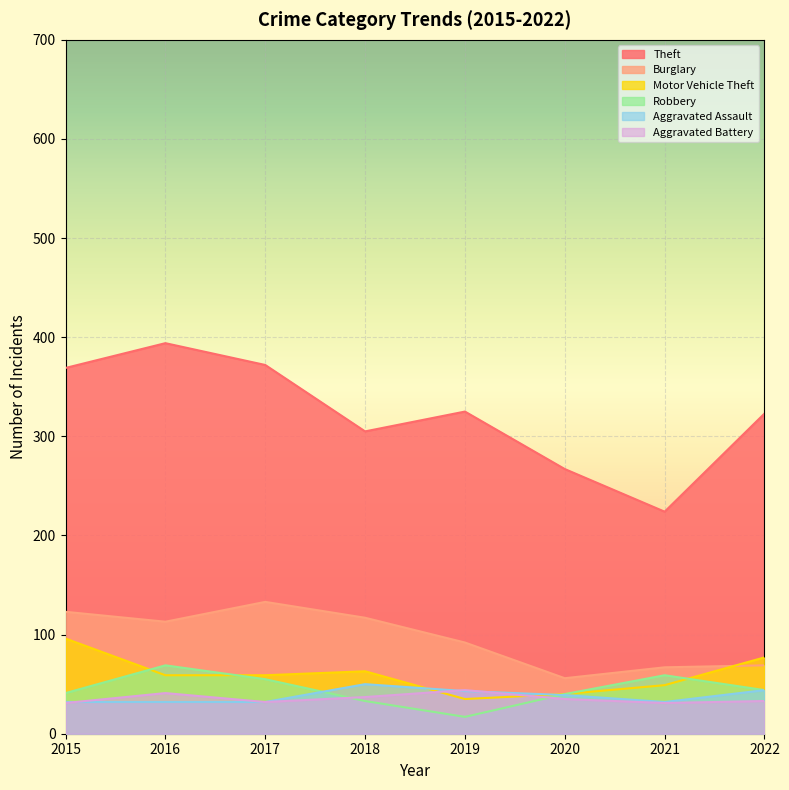

Does the chart display data point markers on the line(s)?

No